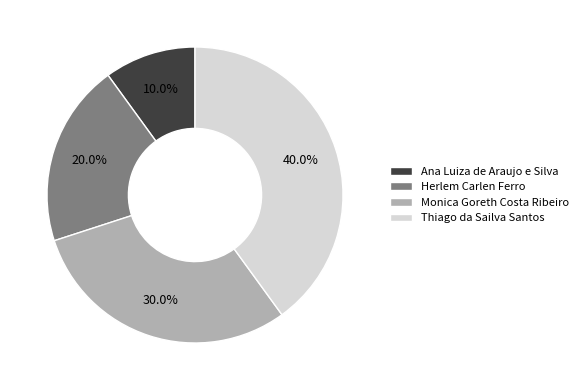

Does Herlem Carlen Ferro account for over 50% of the chart?

No